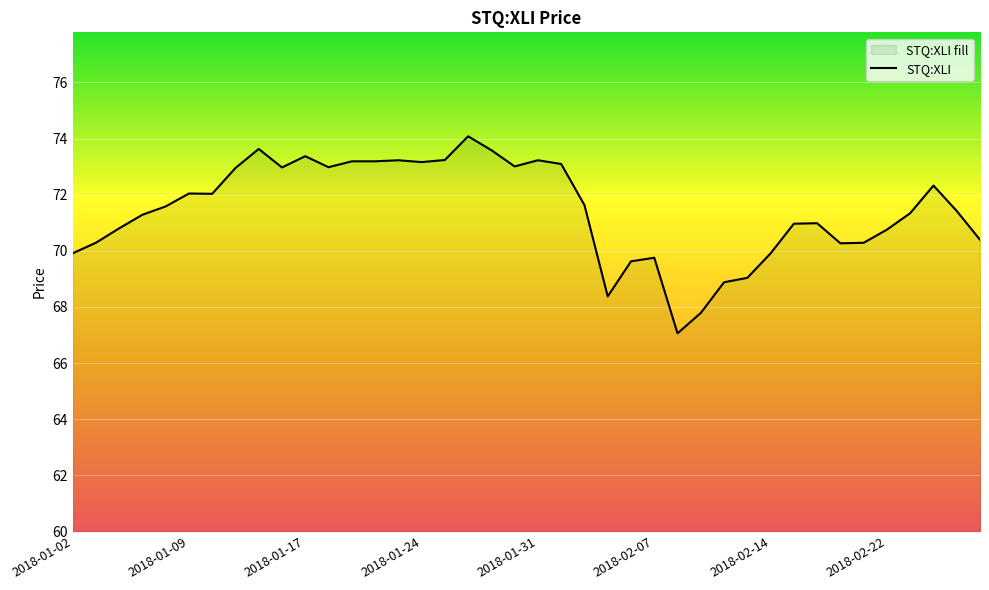

What is the maximum value shown in the chart?

74.1